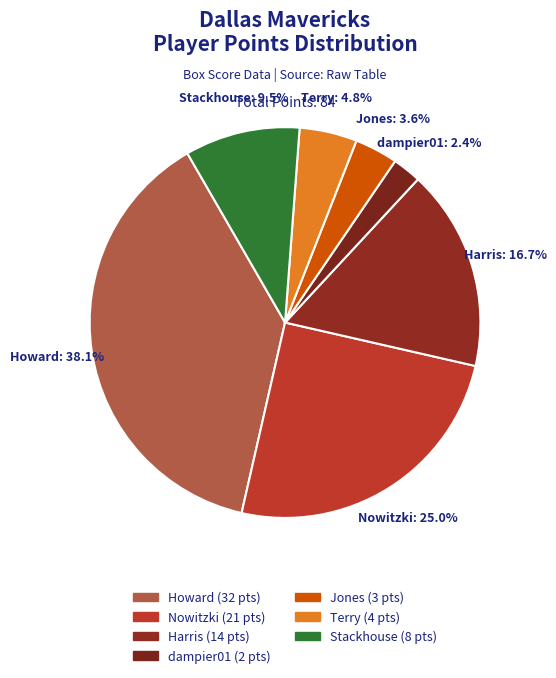

Is there a majority slice in this chart?

No